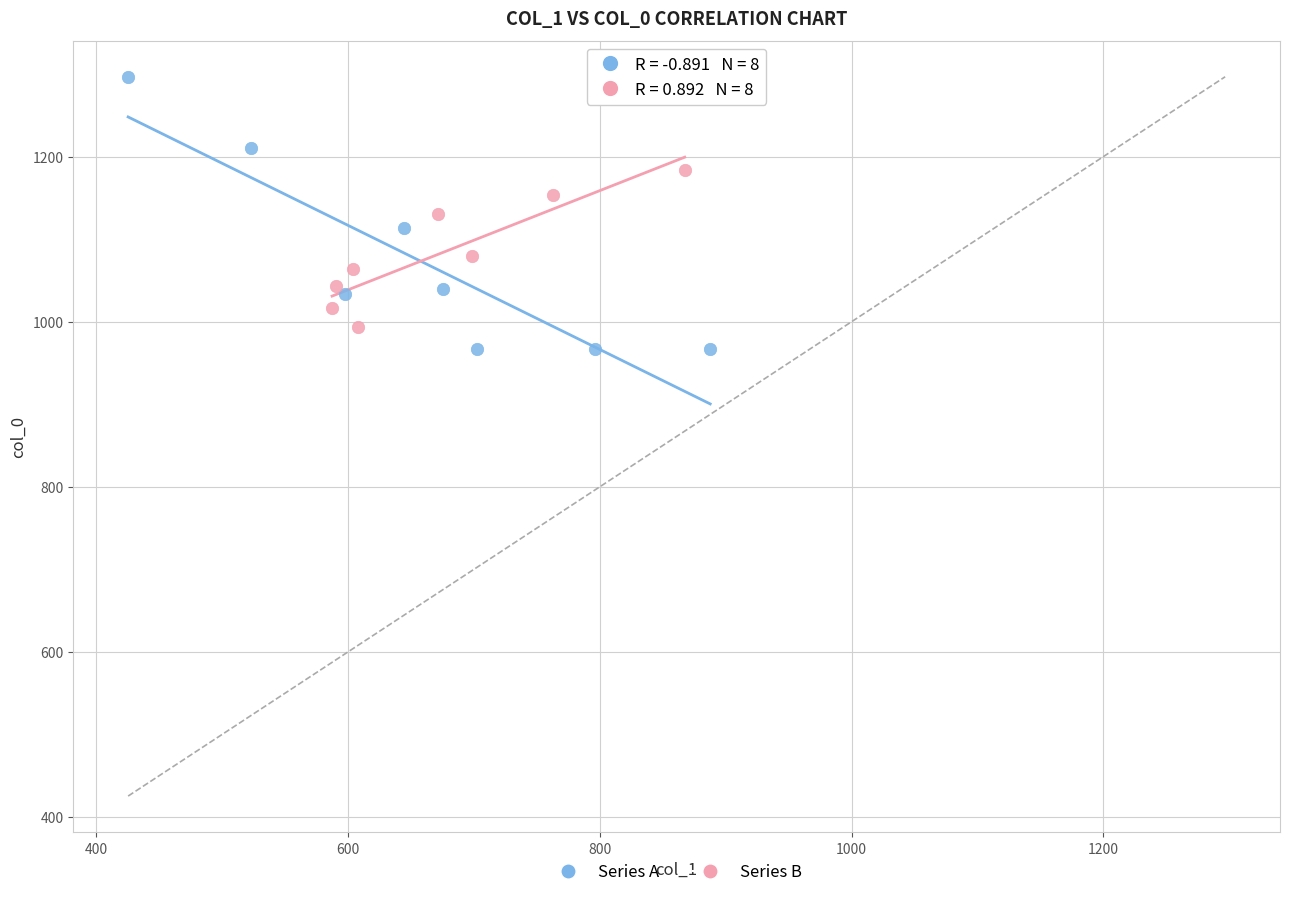

Which series reaches the minimum Y coordinate?

Series A